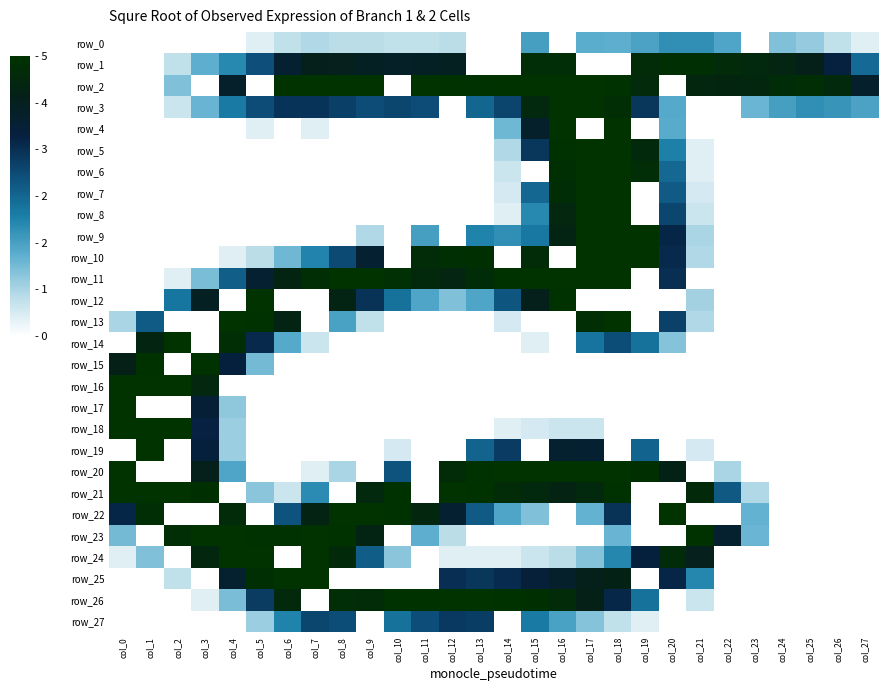

Which series has the largest range (max minus min)?

row_2